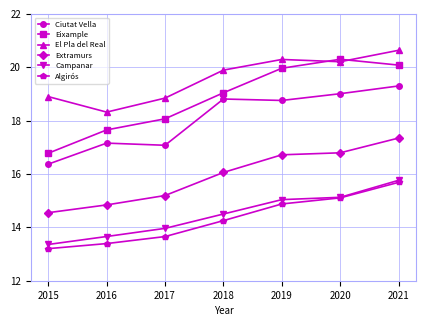

What is the difference between the maximum and minimum values in the Algirós series?

2.5